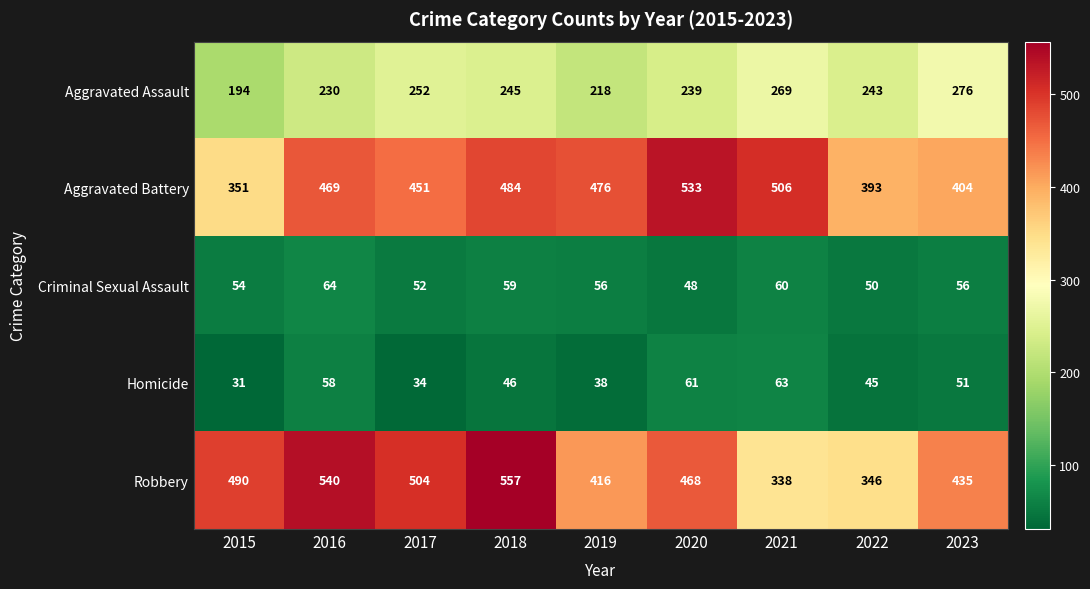

What is the total value across all series at 2020?

1349